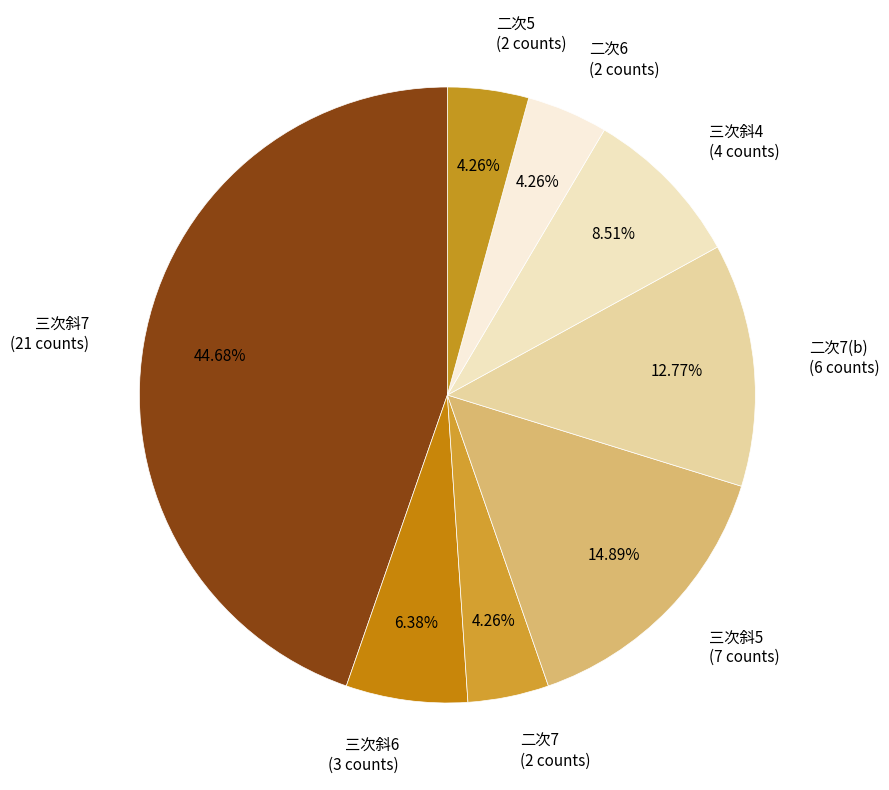

Does 二次7 (2 counts) represent more than half of the total?

No